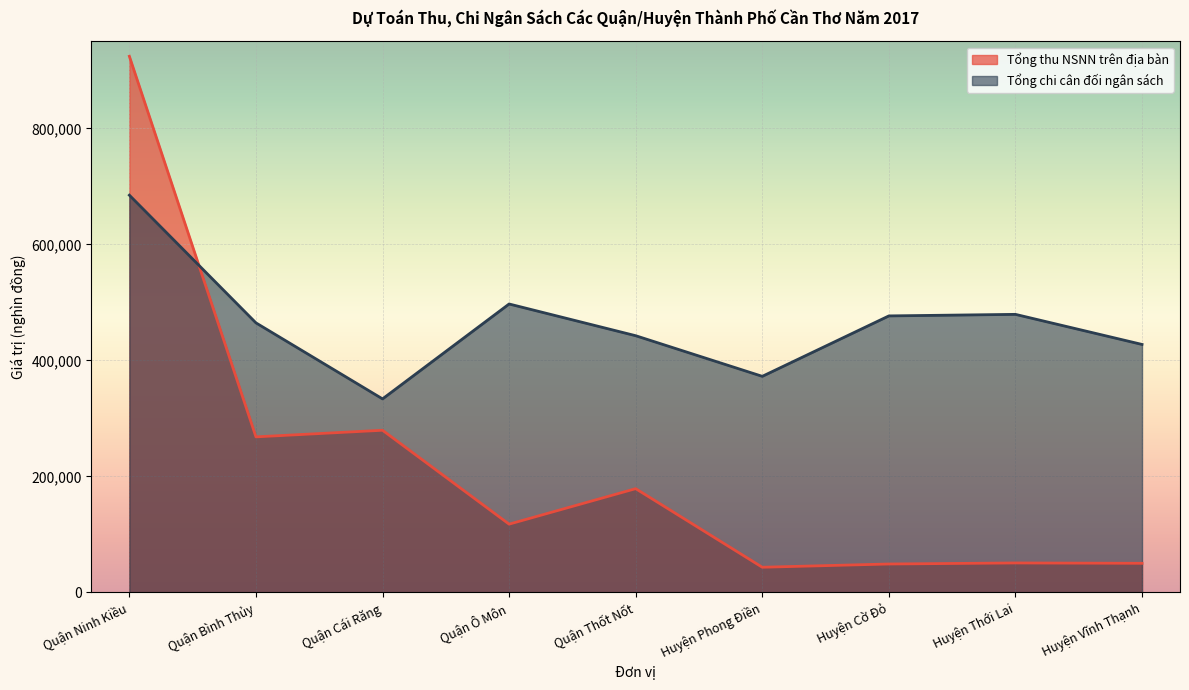

Rank the series by their maximum value, from lowest to highest.

Tổng chi cân đối ngân sách, Tổng thu NSNN trên địa bàn